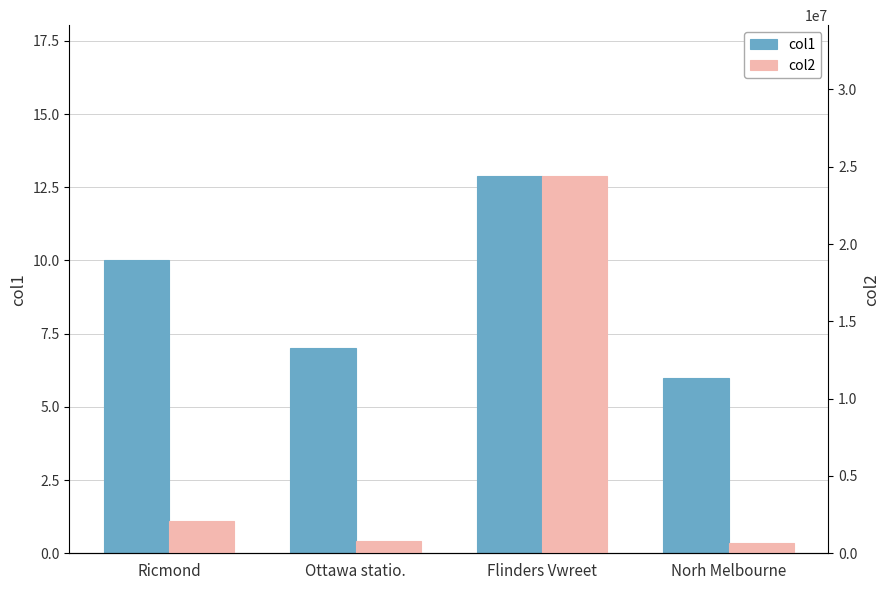

At Ottawa statio., list the series in order from smallest to largest.

col1, col2